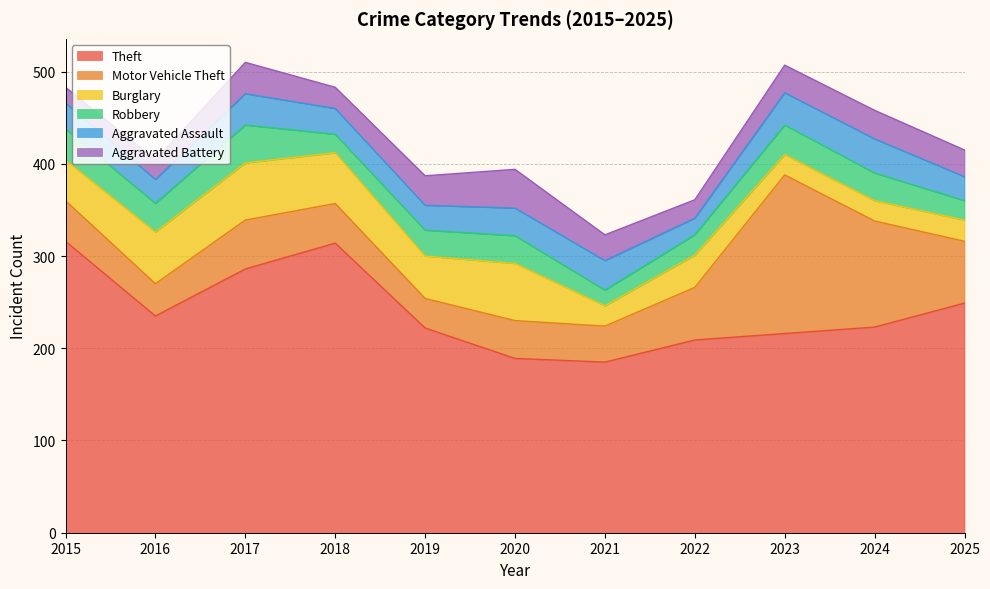

At which category does the chart reach its minimum across all series?

2021